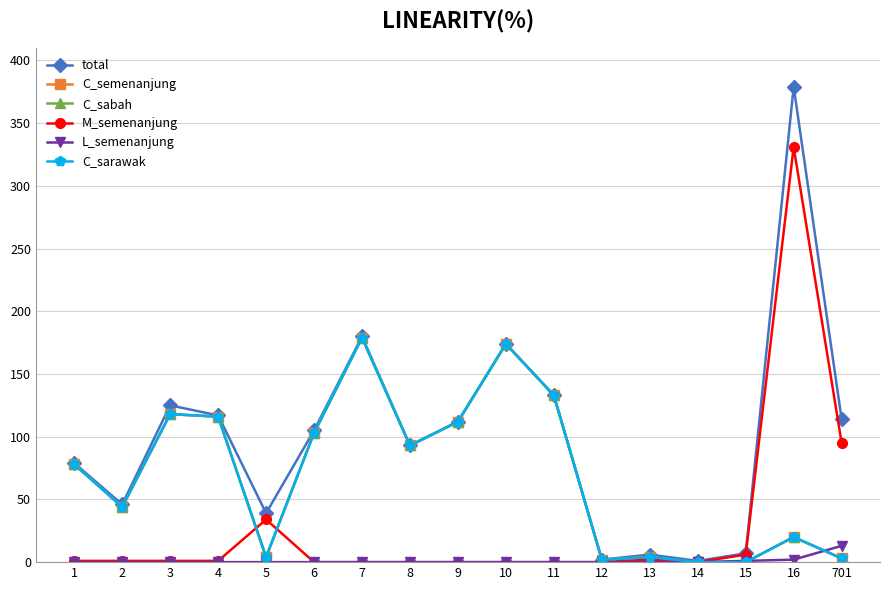

Does the chart have visible grid lines?

Yes